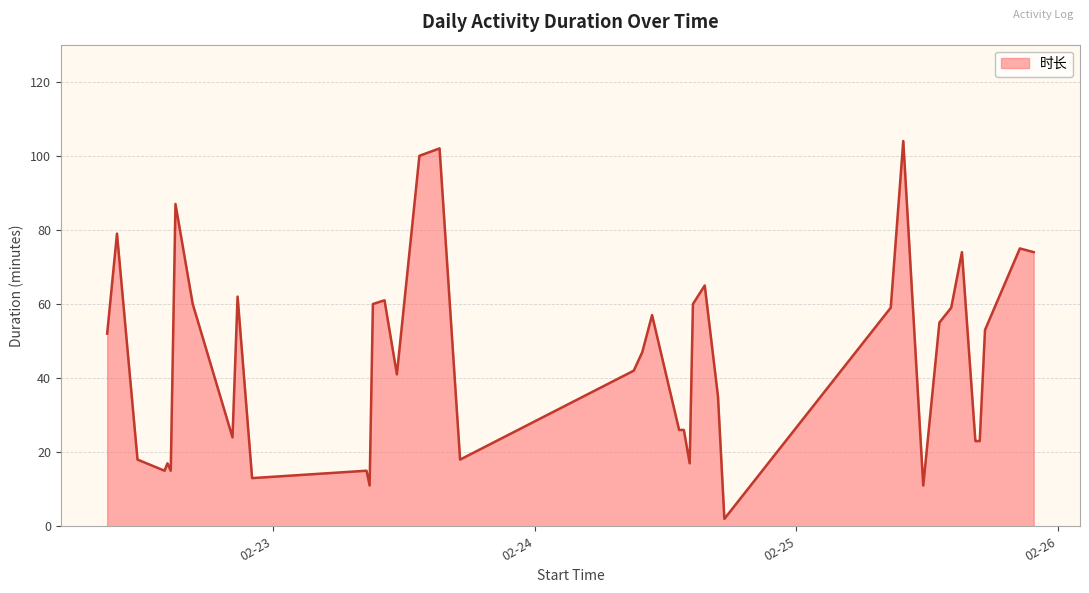

What is the greatest value displayed?

104